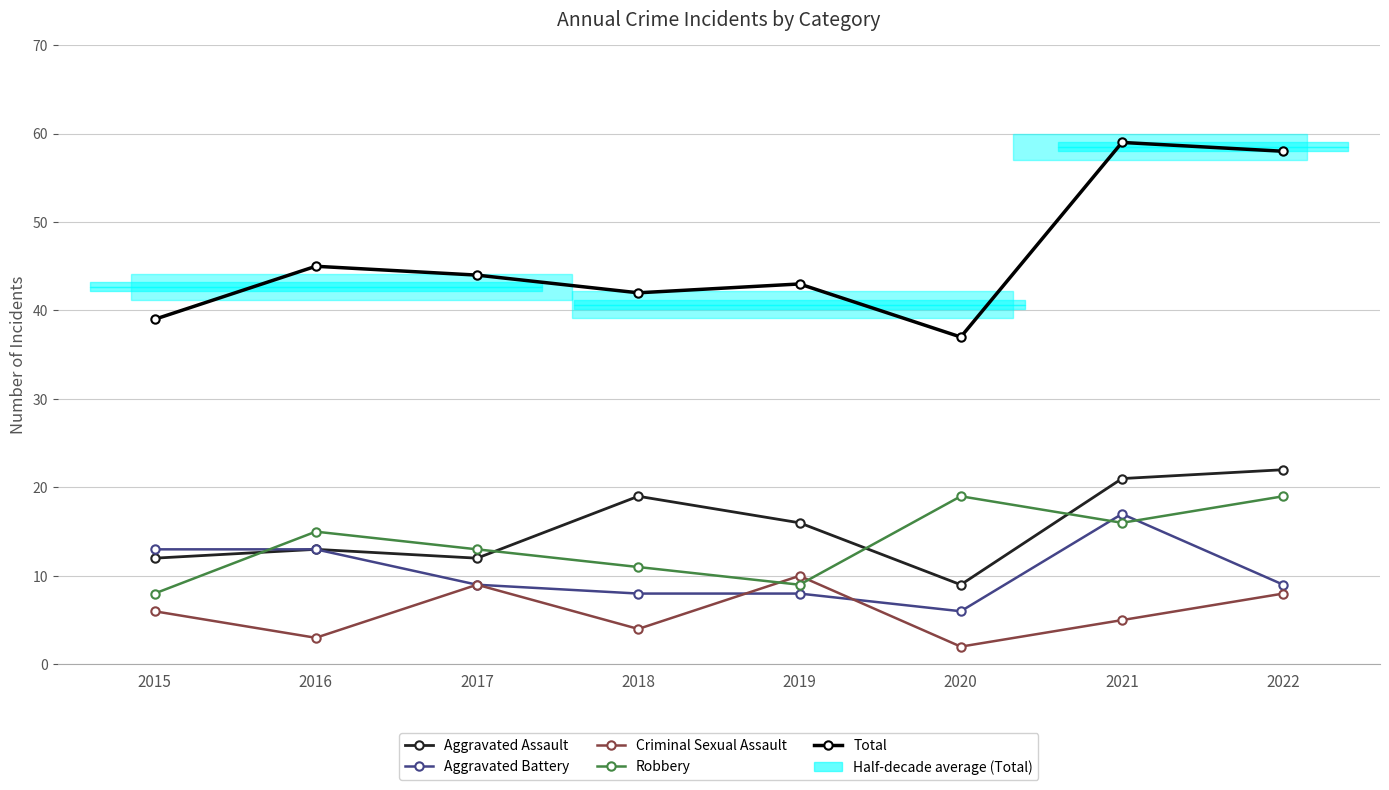

How many values in the Criminal Sexual Assault series are below 6?

4